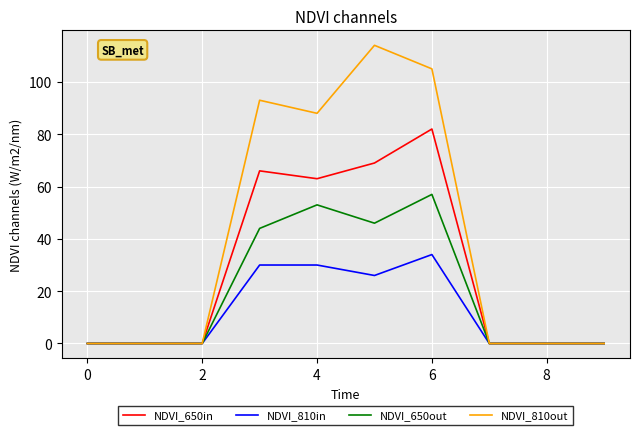

Is this an area chart (filled region under the line)?

No